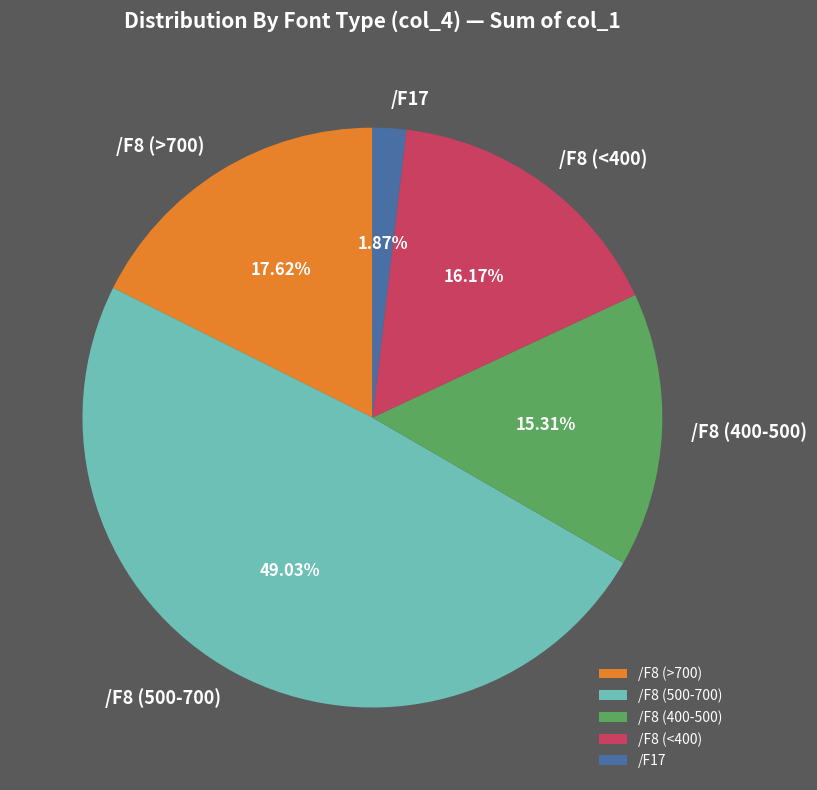

Which has a higher value, /F8 (<400) or /F8 (400-500)?

/F8 (<400)